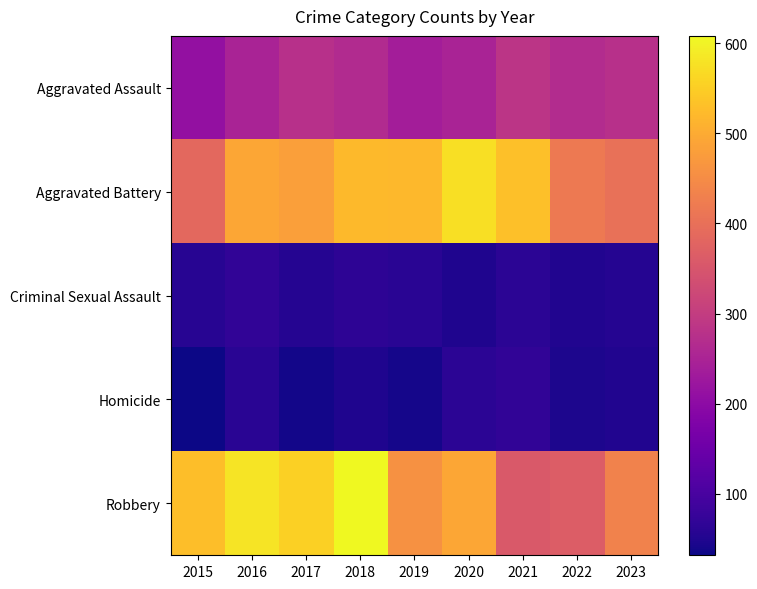

What is the minimum value shown in the chart?

32